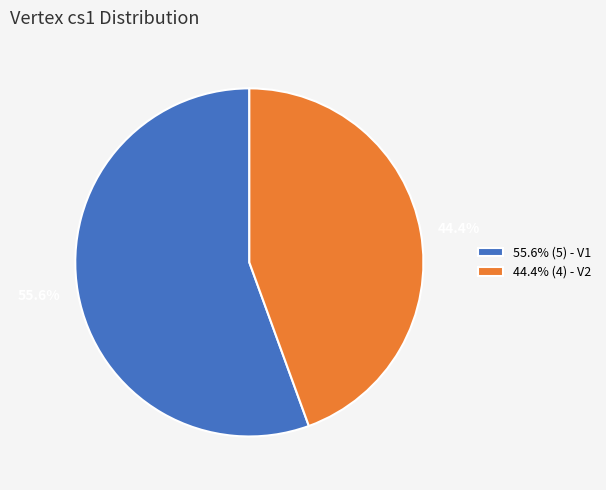

Rank the categories by value from highest to lowest.

55.6% (5) - V1, 44.4% (4) - V2